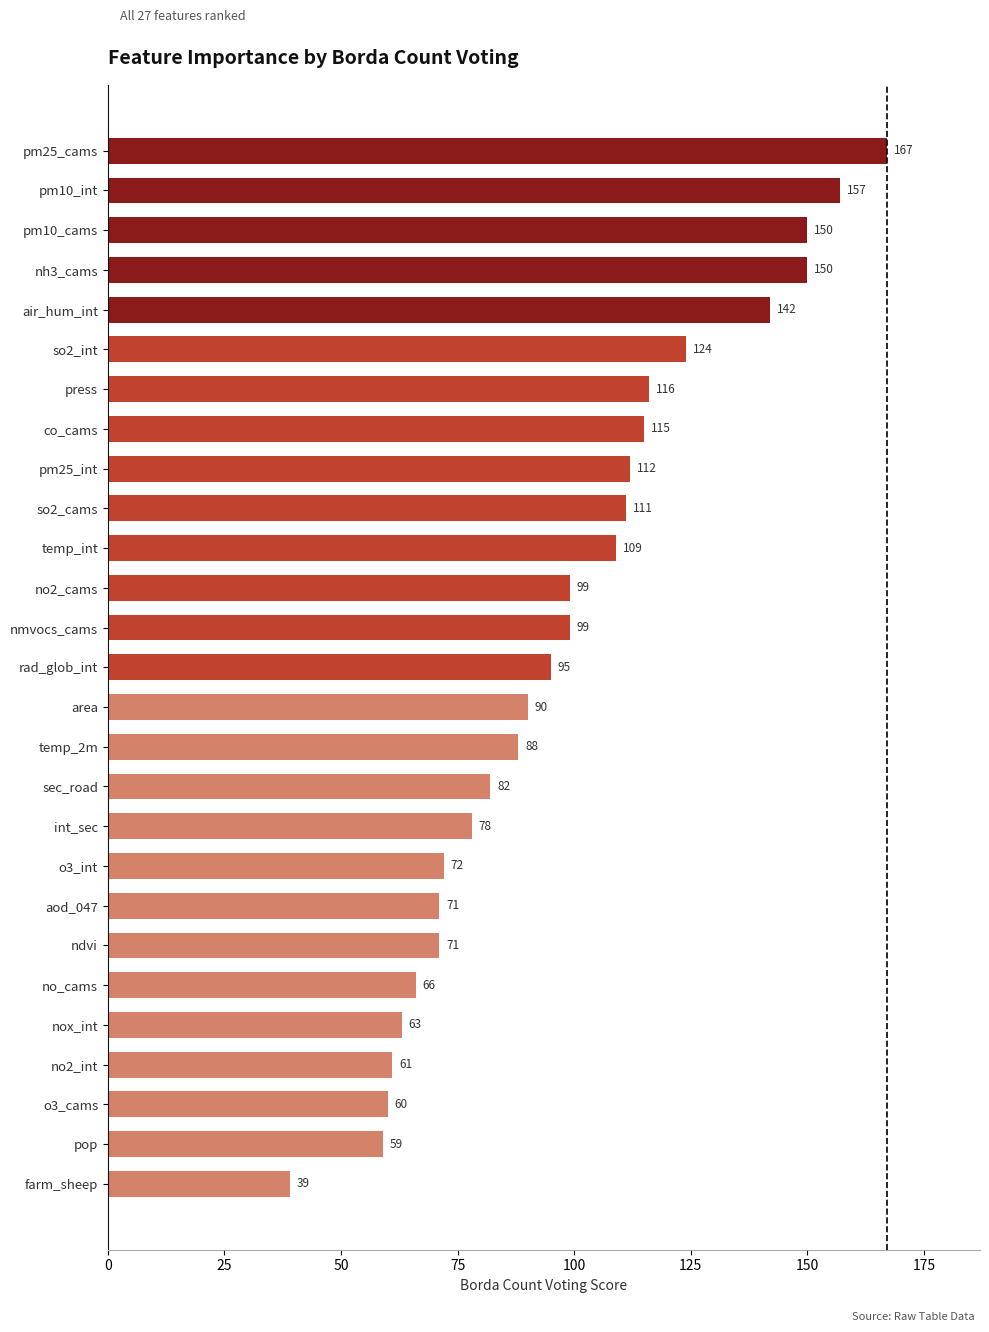

The chart shows a value of 88 at temp_2m. True or false?

True